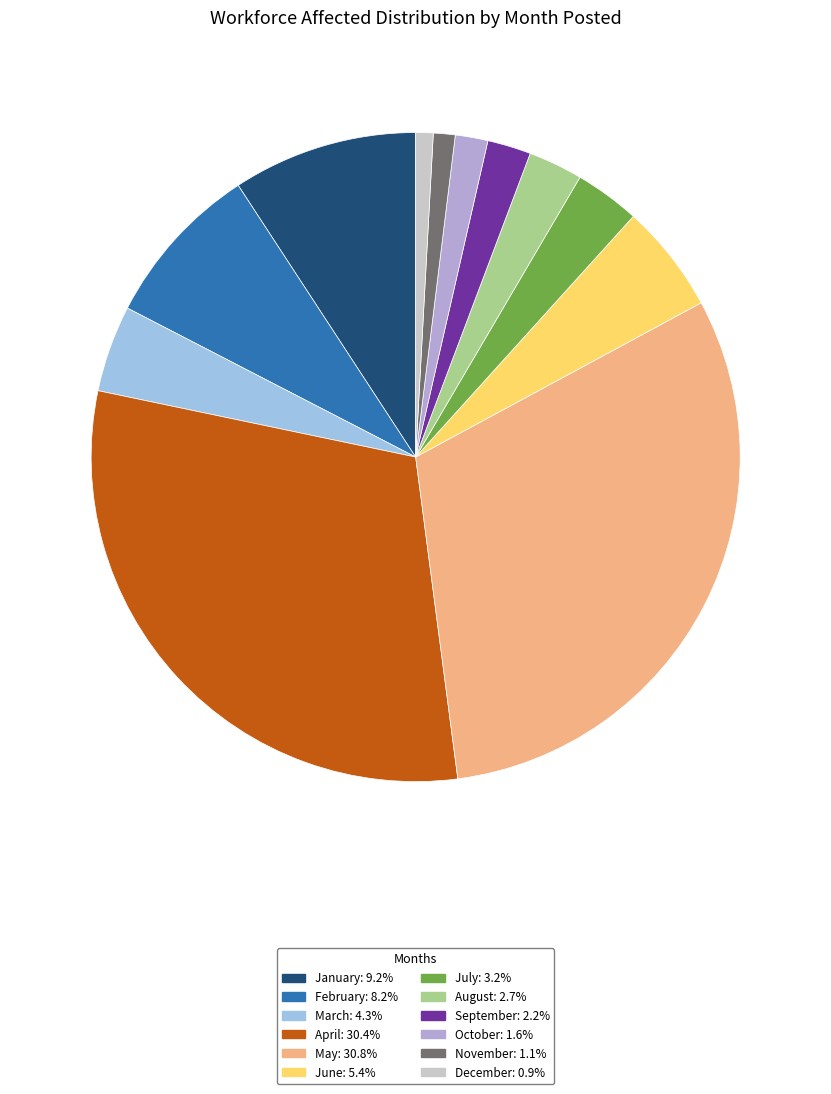

Is it true that January is 1% of the pie?

False